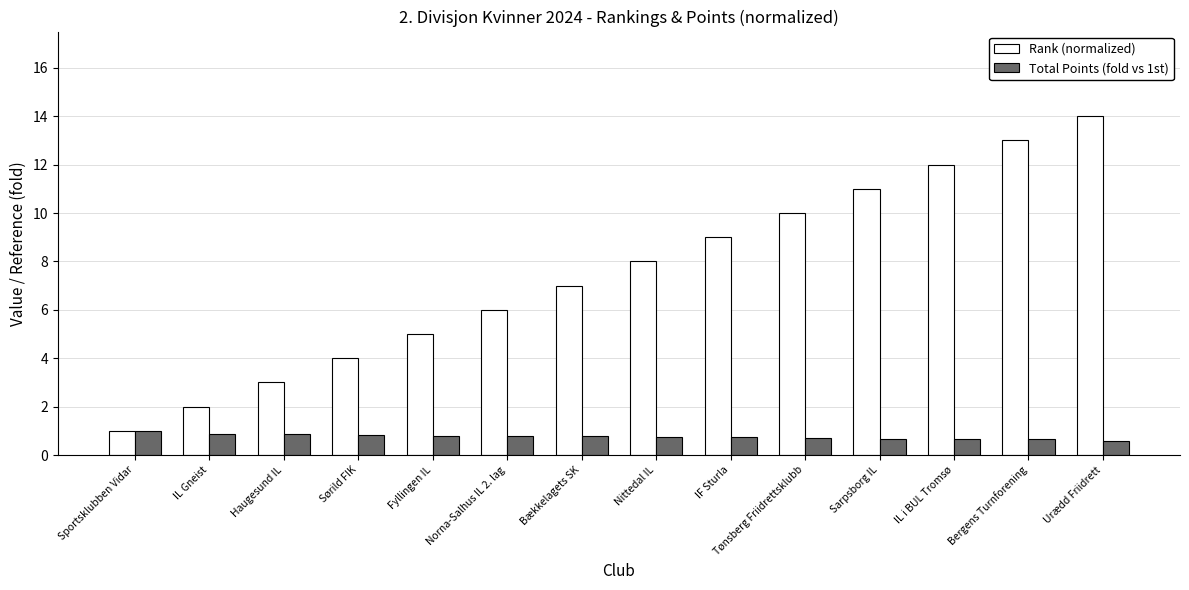

Which series has the widest spread of values?

Rank (normalized)